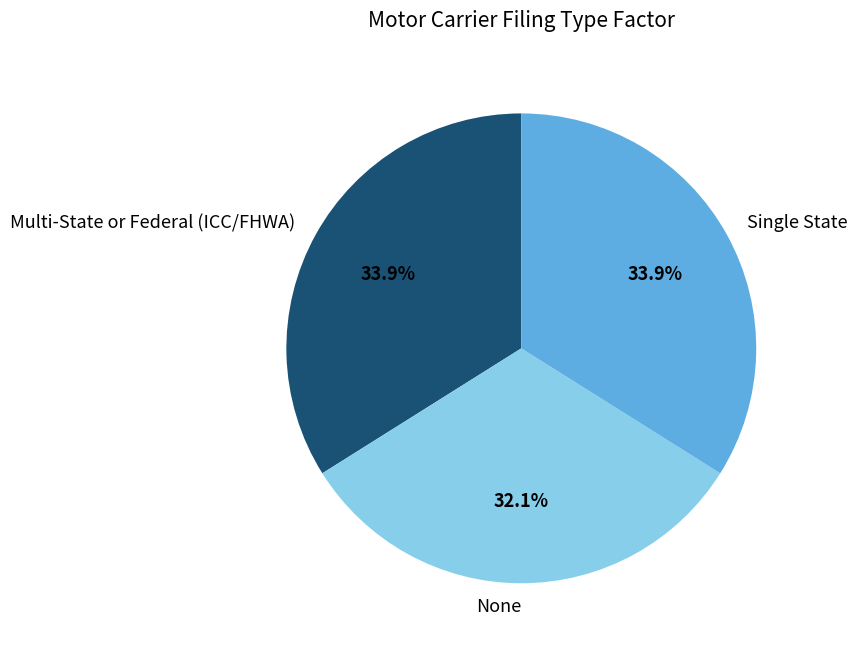

Approximately how many times larger is the value at None compared to Single State?

0.9